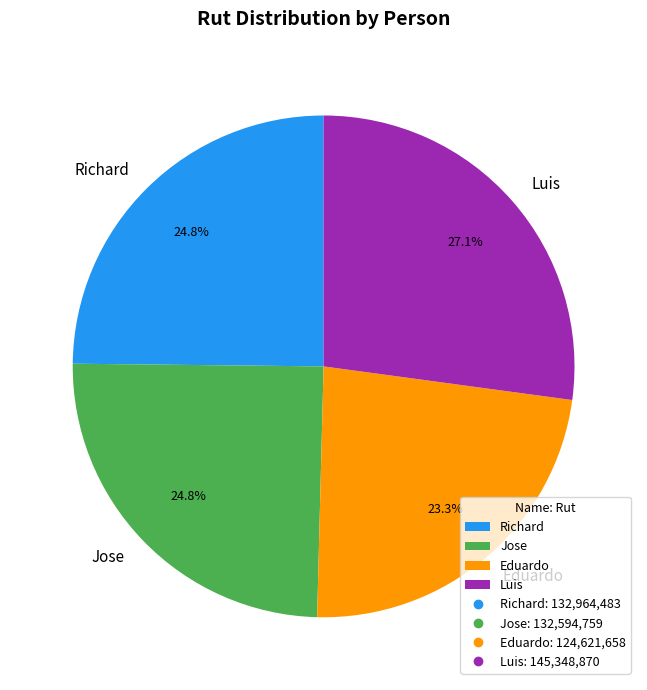

To the nearest percent, what is the average slice percentage?

25%